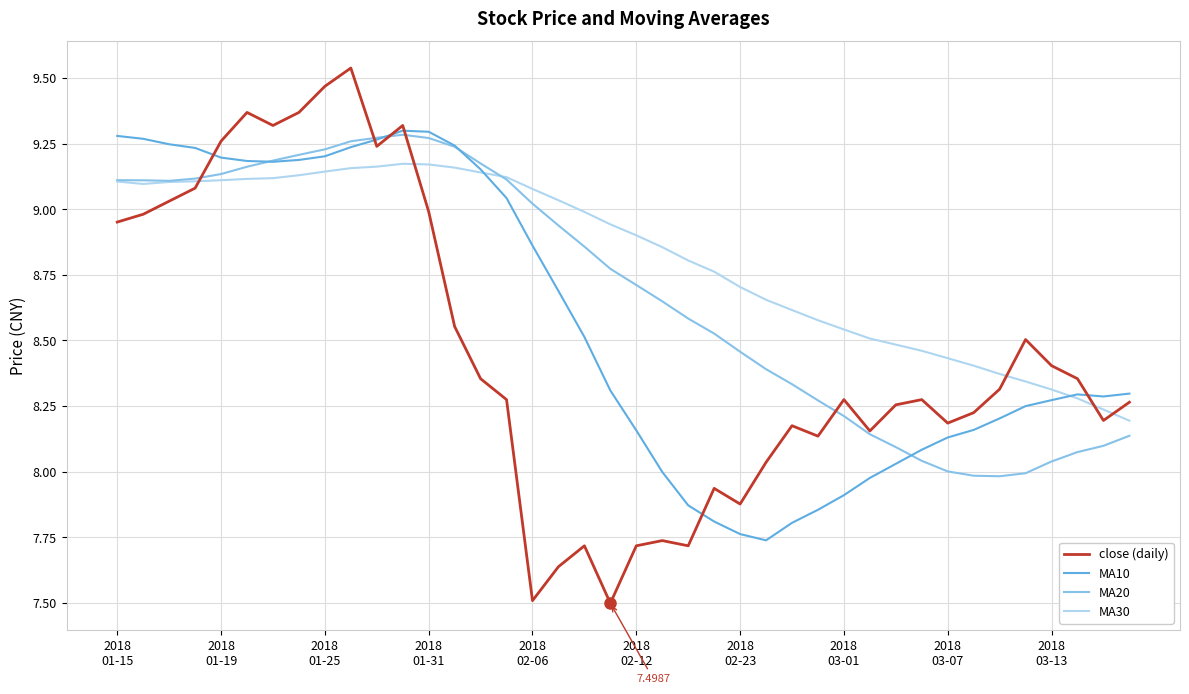

Which series has the largest total across all categories?

MA30